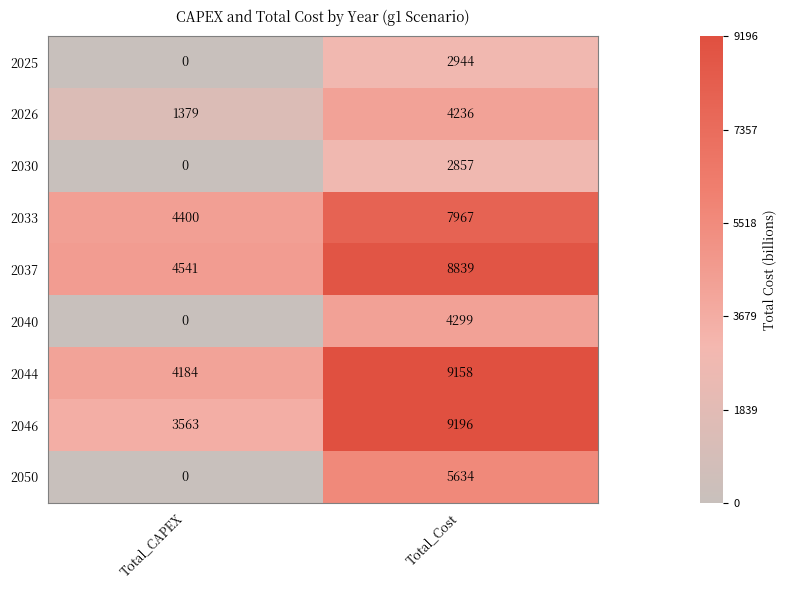

What is the difference between the maximum and minimum values in the 2025 series?

2944